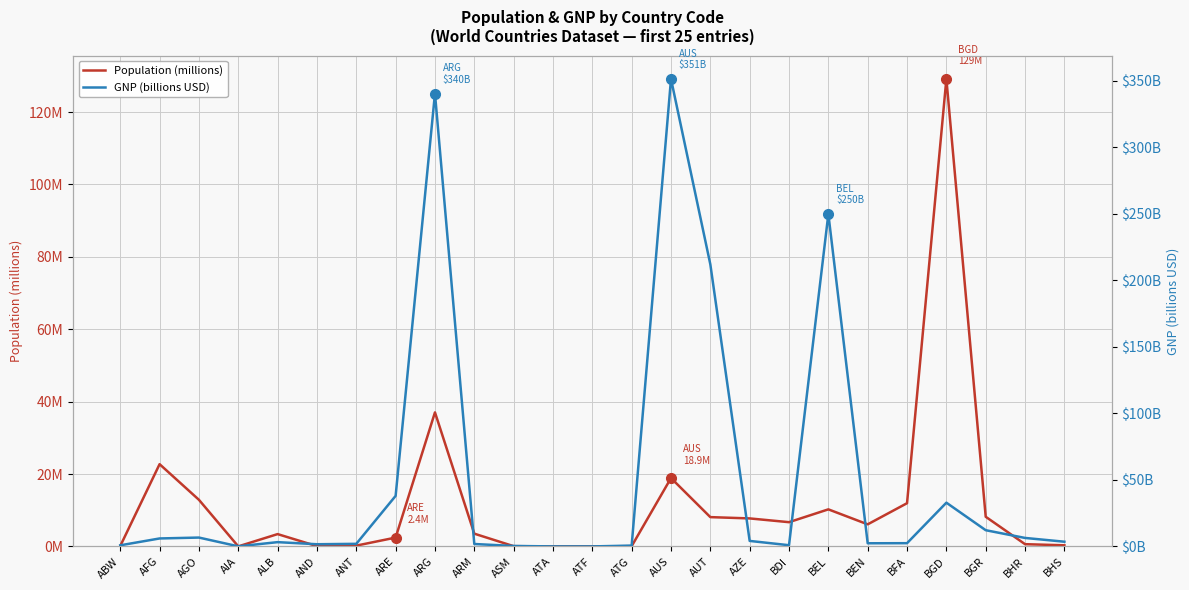

What is the difference between the highest and lowest values at BHR?

5.7